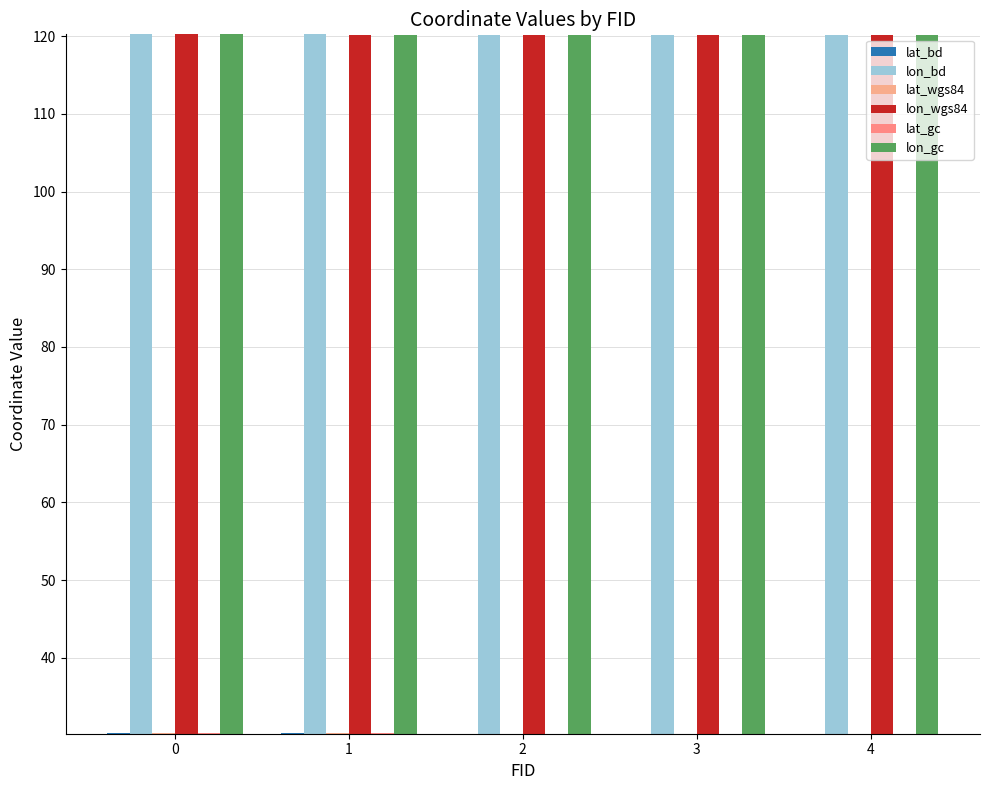

How many series are shown in this chart?

6